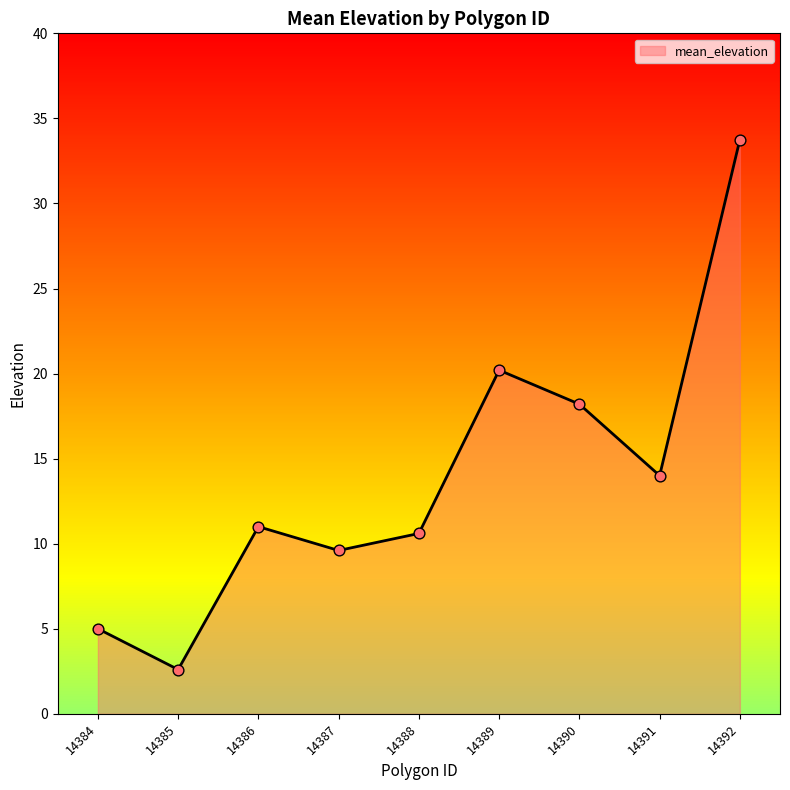

Approximately how many times larger is the value at 14387 compared to 14385?

3.7